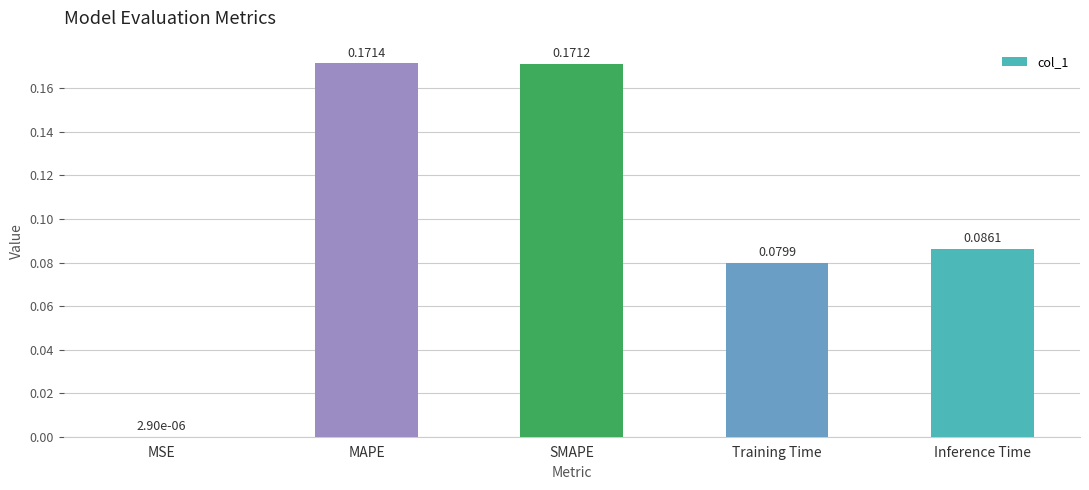

What is the change in value from MSE to Training Time?

+0.1